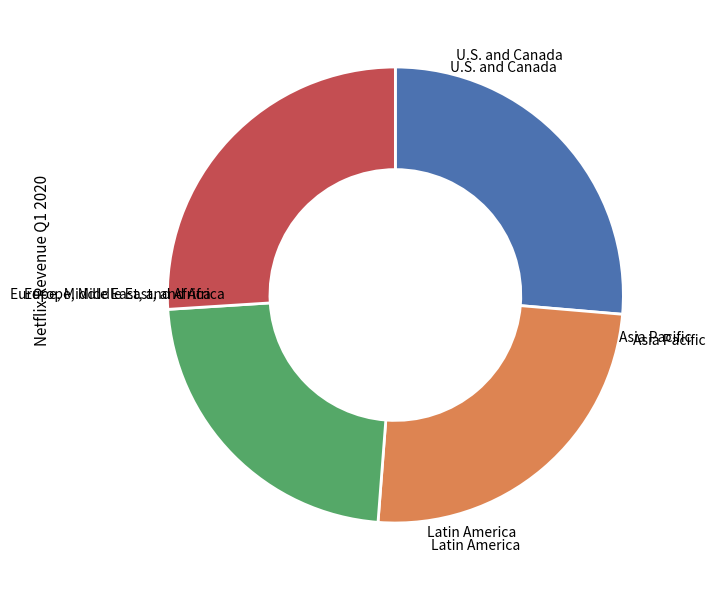

Does any single category account for the majority?

No